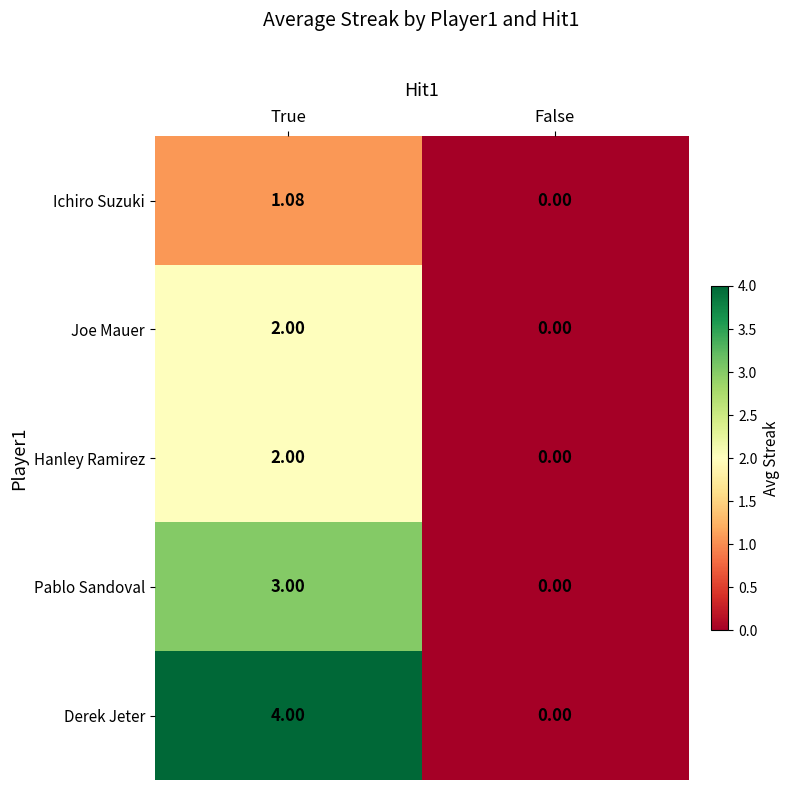

Which series has the largest range (max minus min)?

Derek Jeter